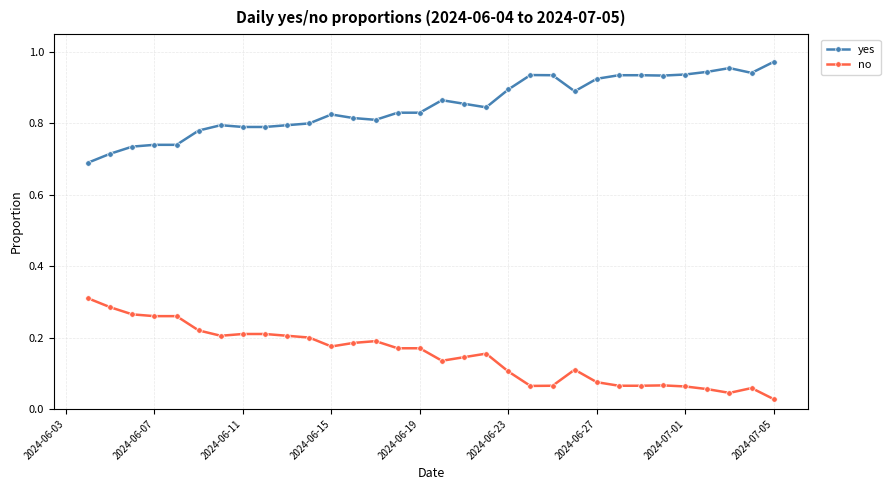

True or false: no has more than 0 interior local peaks.

True